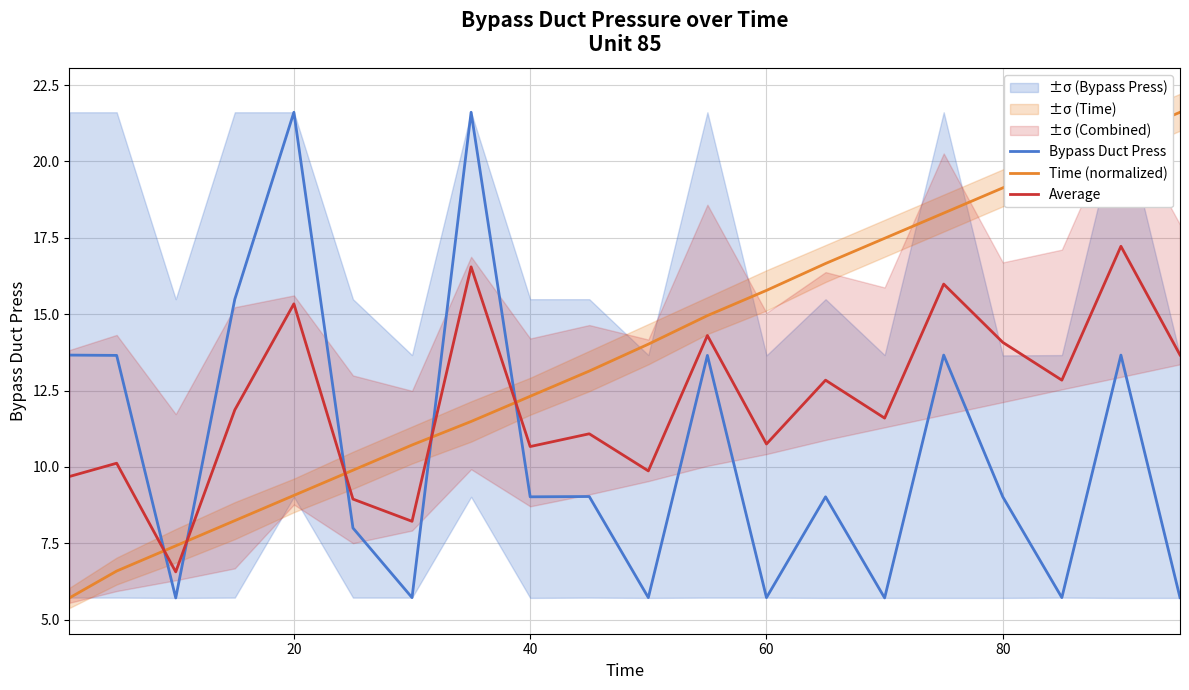

What is the difference between the second highest and minimum values in the Time (normalized) series?

15.1